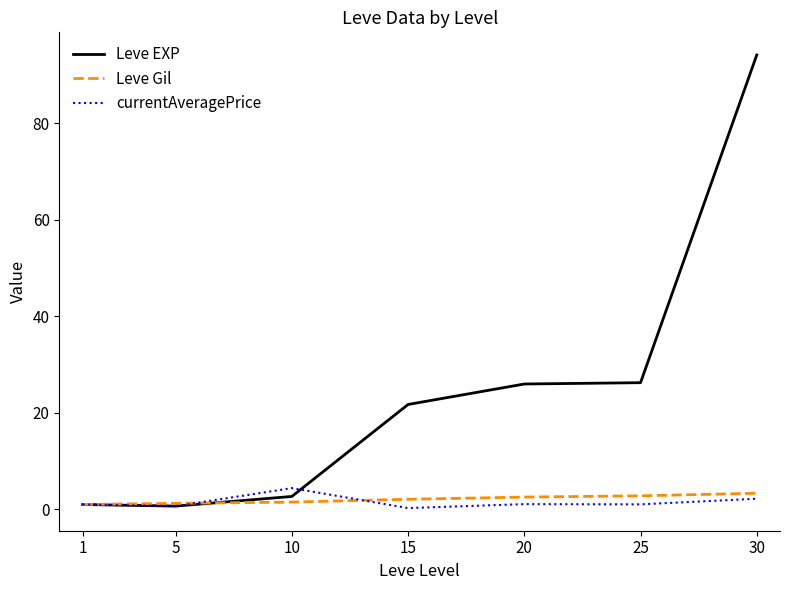

List the series in order of their peak value, highest first.

Leve EXP, currentAveragePrice, Leve Gil